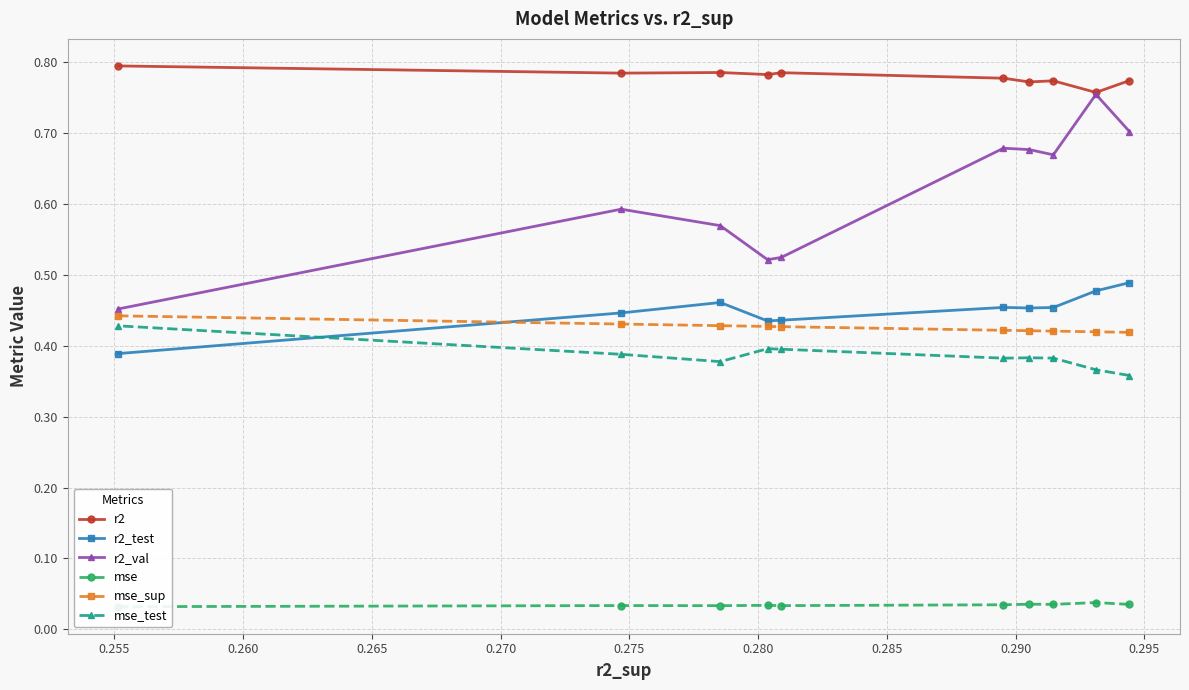

What is the value of the r2 point at the 3rd from the left?

0.8